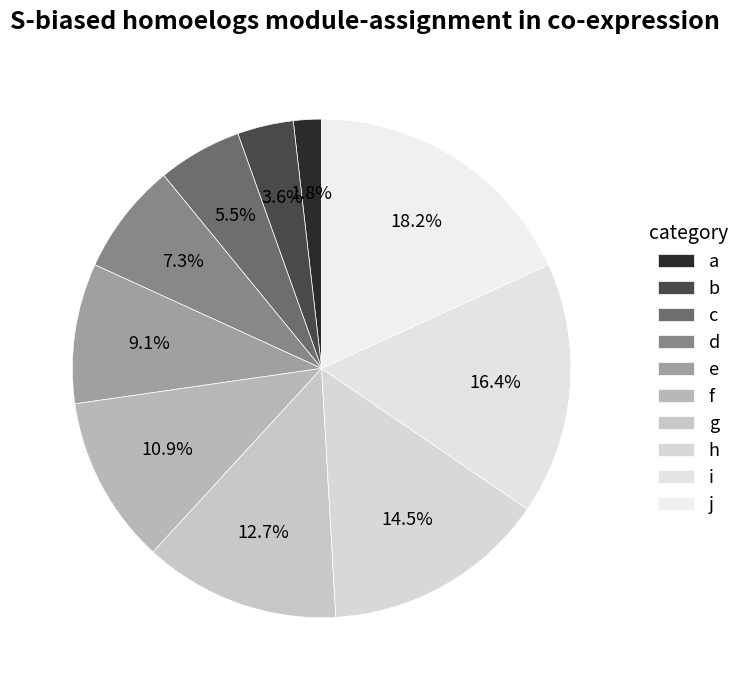

Is it true that e is 1% of the pie?

False